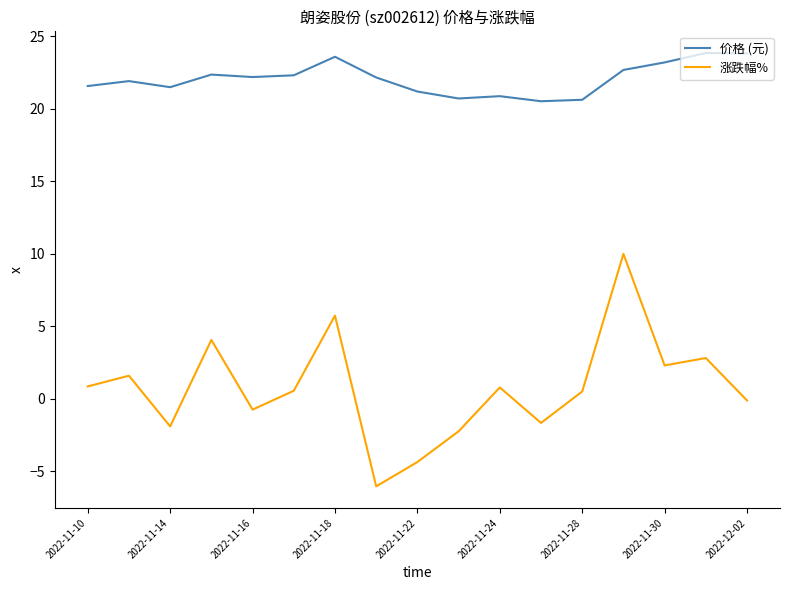

Rank the series by their maximum value, from highest to lowest.

价格 (元), 涨跌幅%